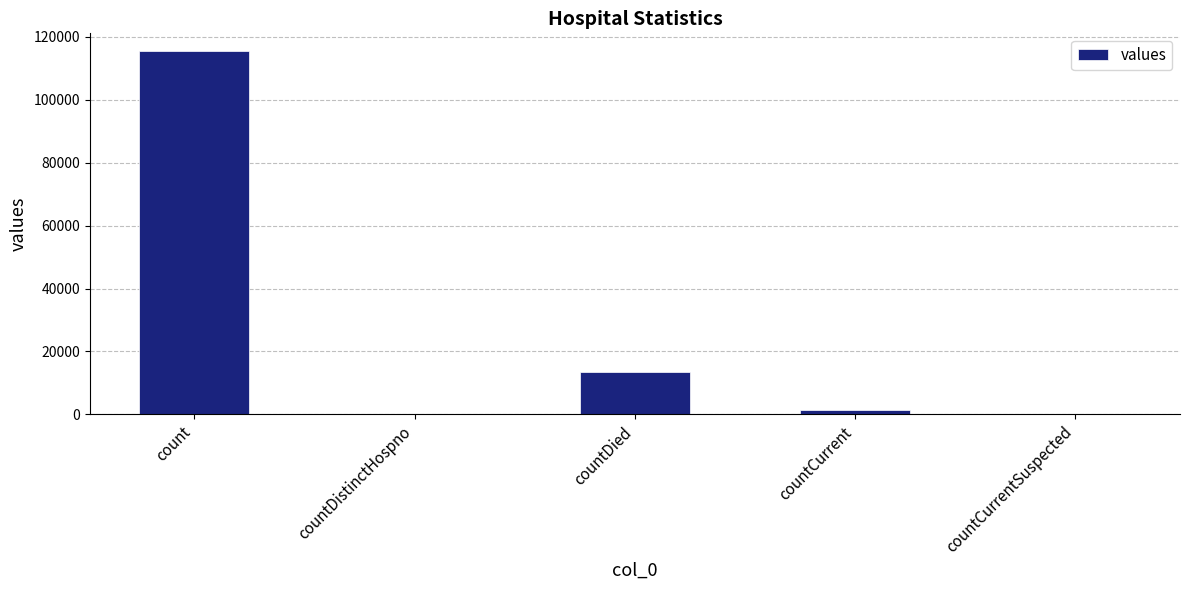

Reading left to right, extract all data points from this chart.

115379	0	13343	1383	0